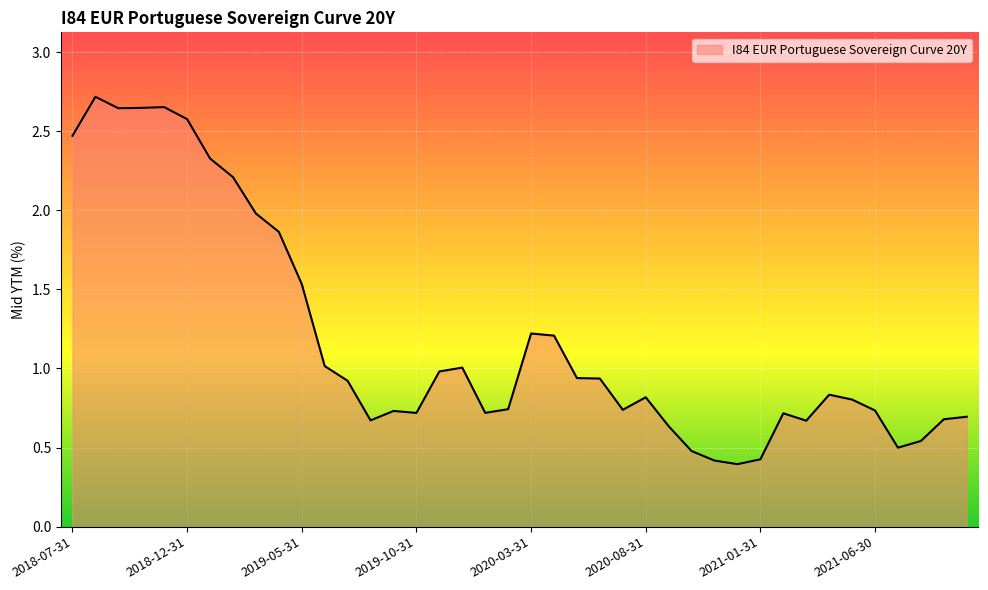

What is the difference between the maximum and minimum values?

2.3